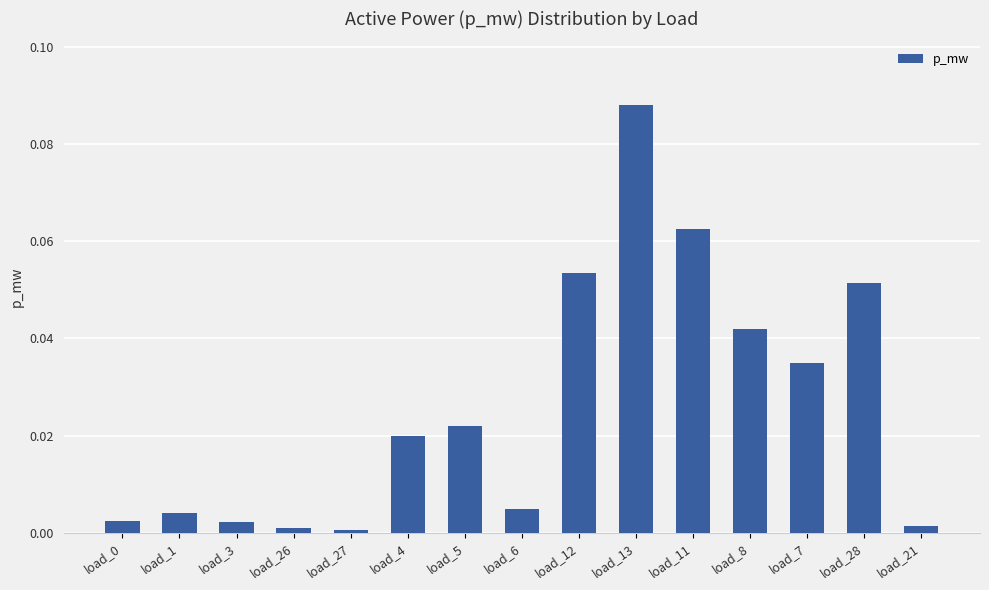

True or false: the data shows 0.0 at load_4.

True